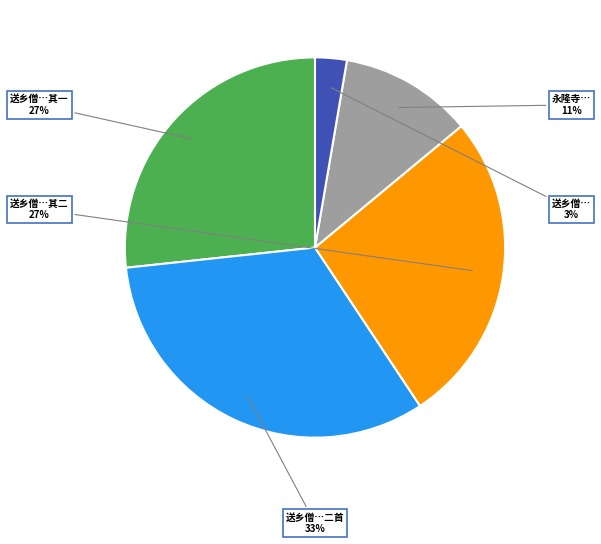

The 送乡僧…其一 slice represents 27% of the pie. True or false?

True